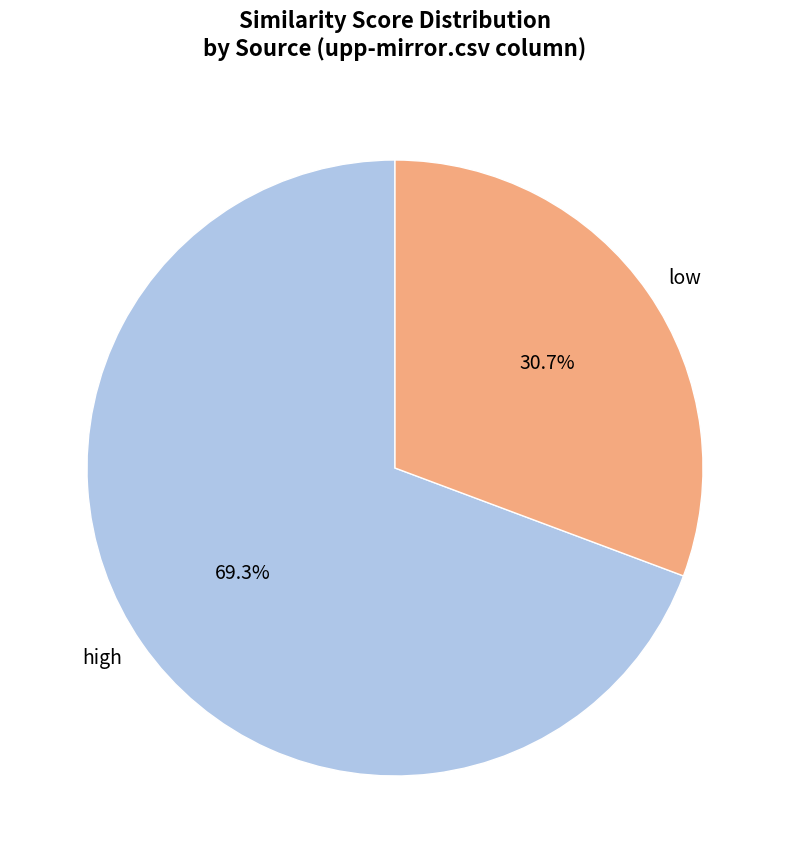

Combined, what portion of the pie is low and high?

100.0%